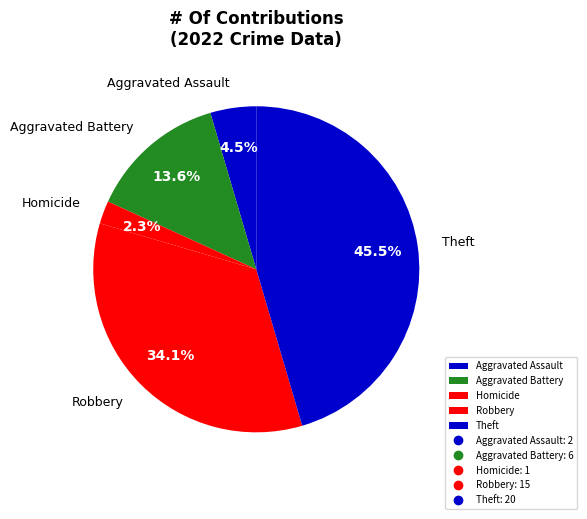

Is it true that Homicide is 14% of the pie?

False